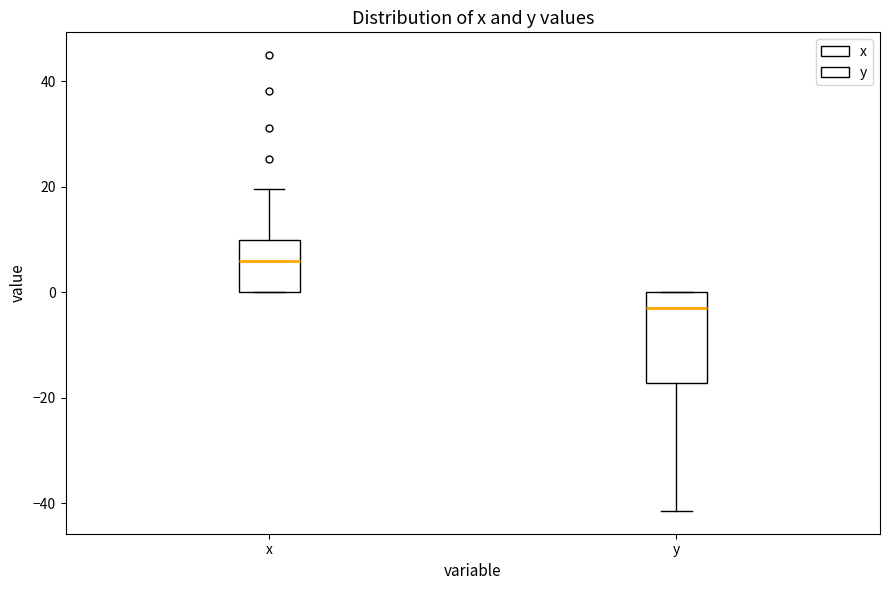

Comparing the boxes themselves (not the whiskers), which one is the tallest?

y